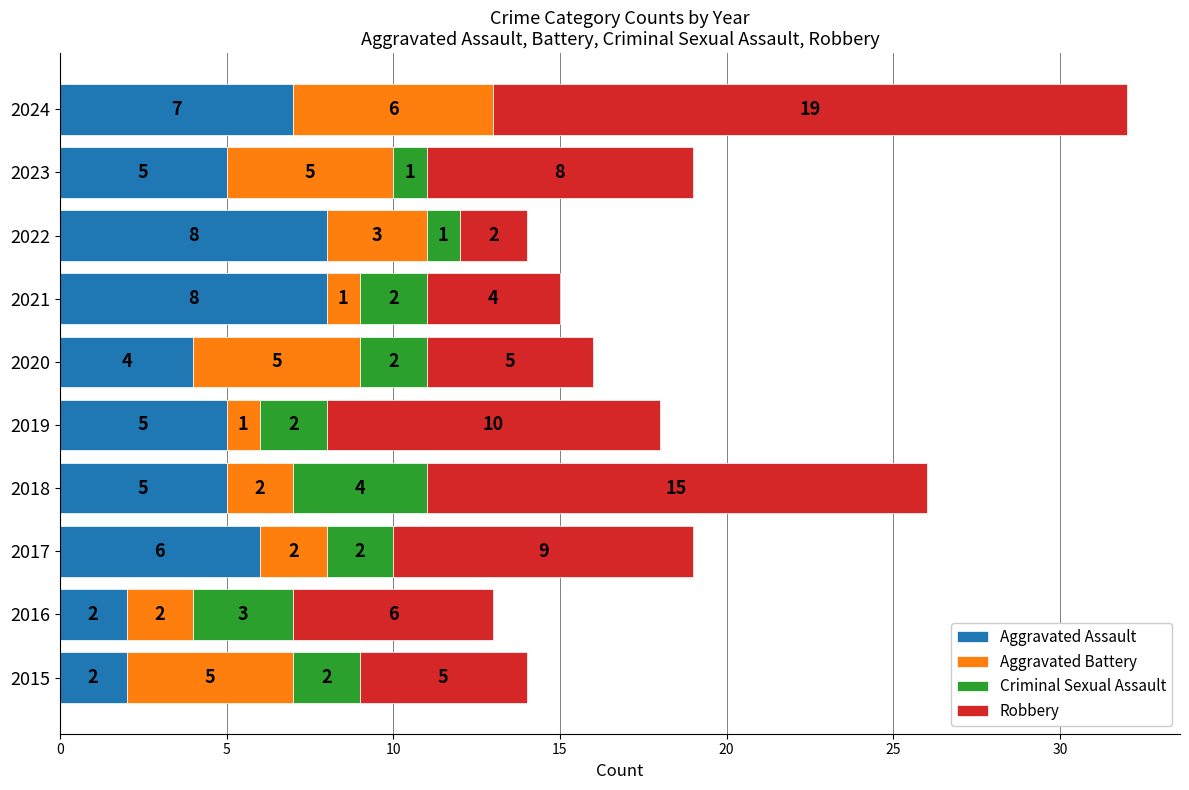

At which category is the sum across all series the highest?

2024